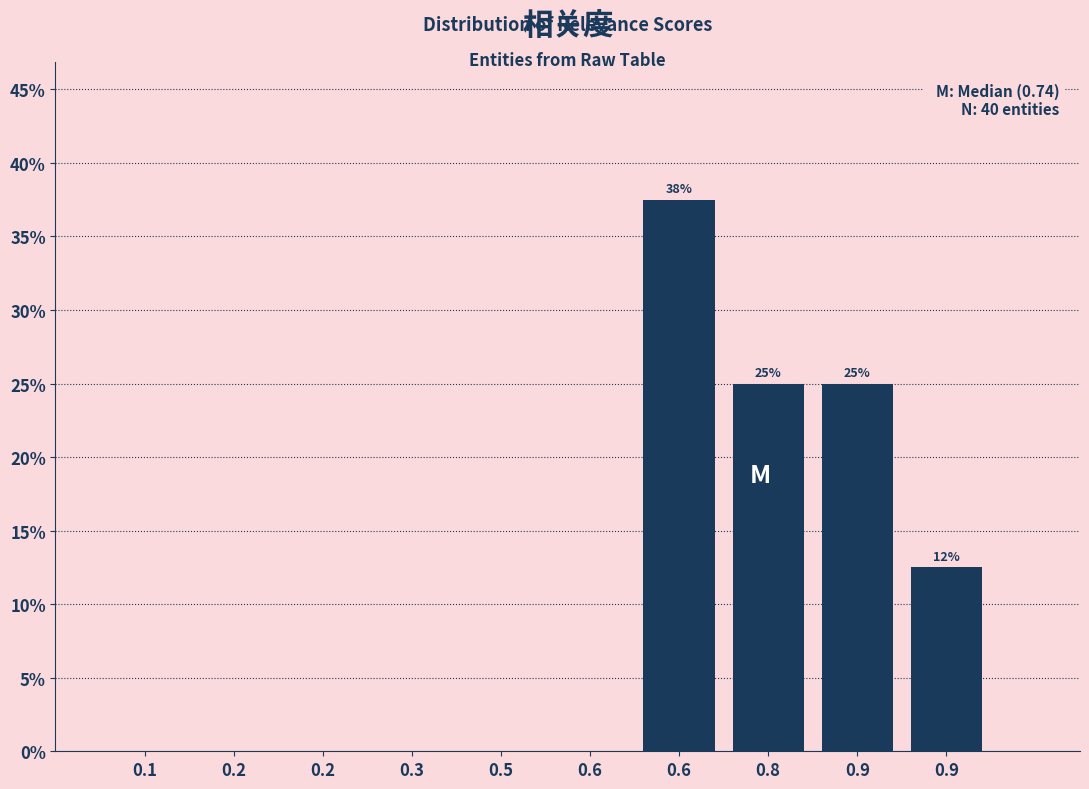

Are the bars horizontal?

No